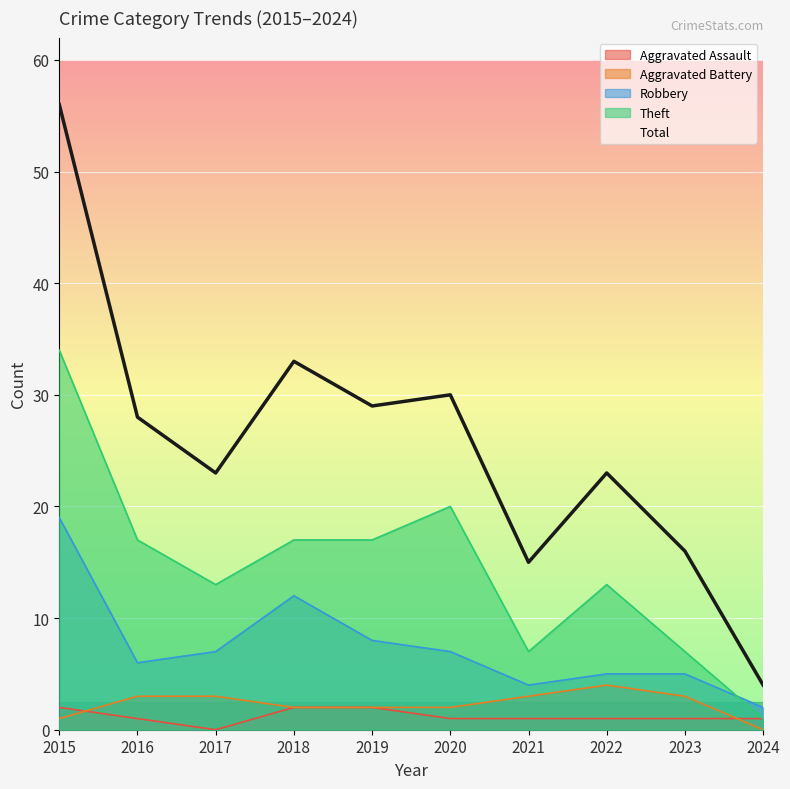

True or false: Robbery and Aggravated Assault cross at least once.

False